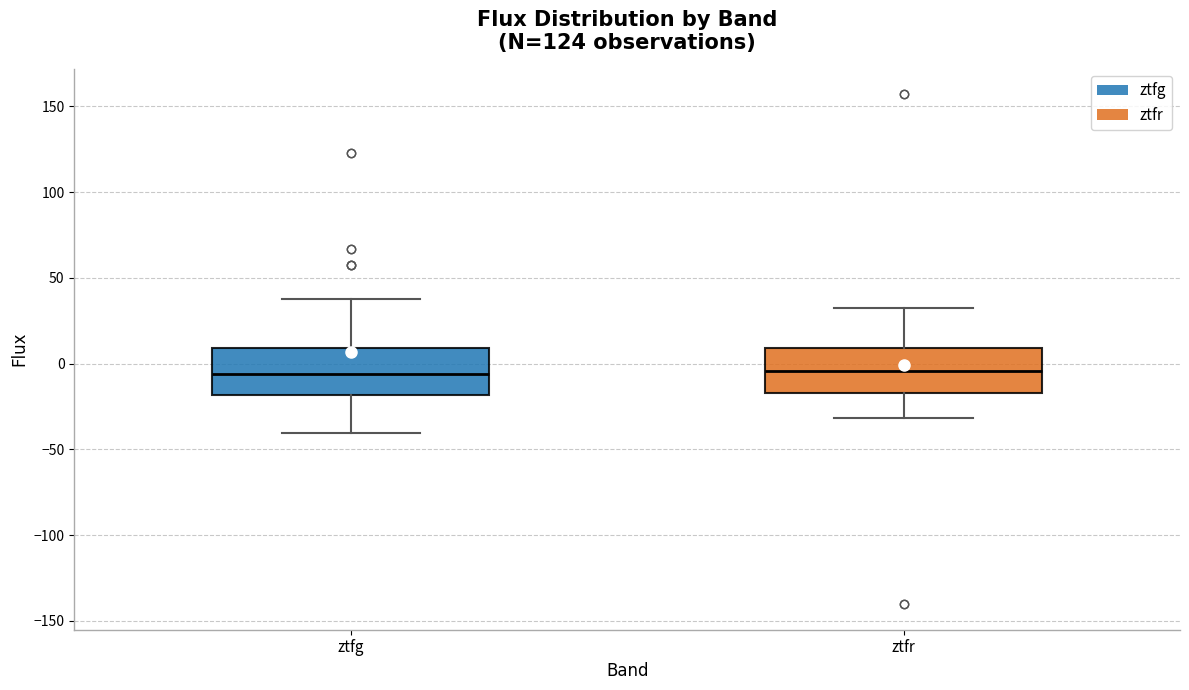

Reading left to right, transcribe this box plot: for each box, give where its median line is, the range the box spans, and where its two whiskers end, as read against the y-axis. The values are not printed on the chart, so give them approximately, as read against the axis.

ztfg: median -5, box -20 to 10, whiskers -40 to 40
ztfr: median -5, box -15 to 10, whiskers -30 to 30